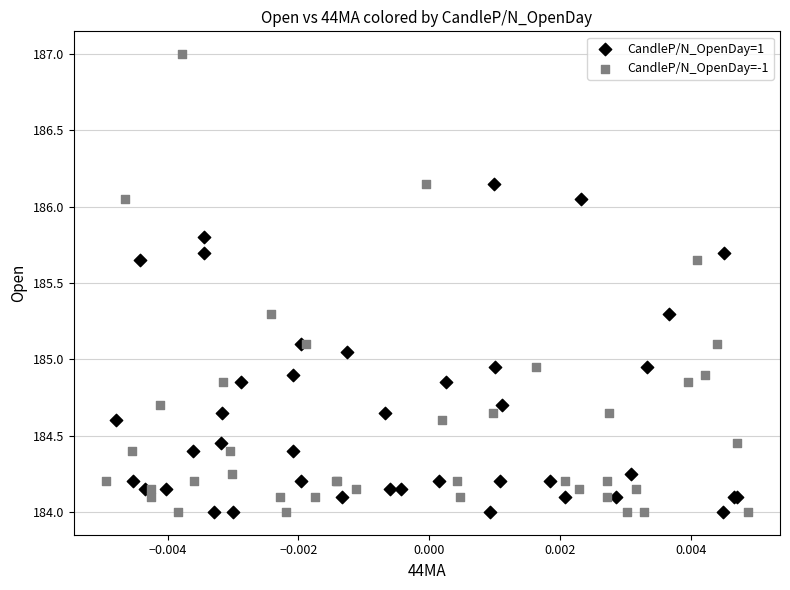

Which series has the widest spread of Y values?

CandleP/N_OpenDay=-1